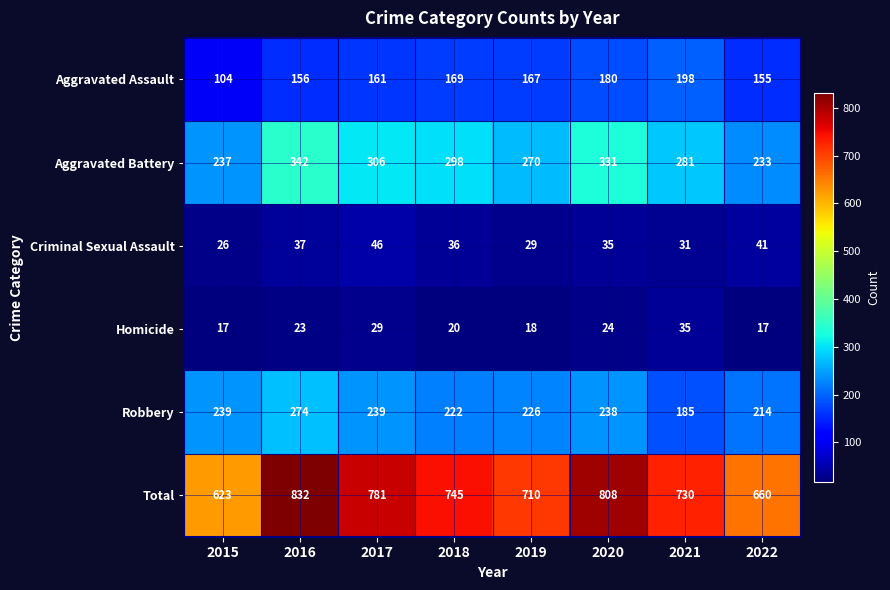

Which series has the largest total across all categories?

Total